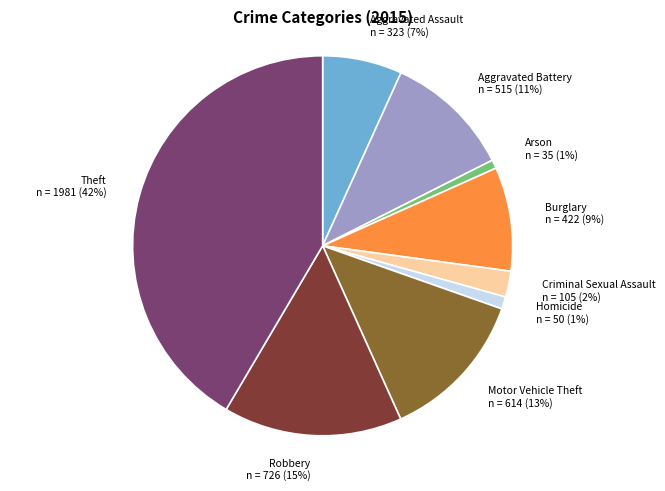

Between Homicide and Robbery, which is larger?

Robbery